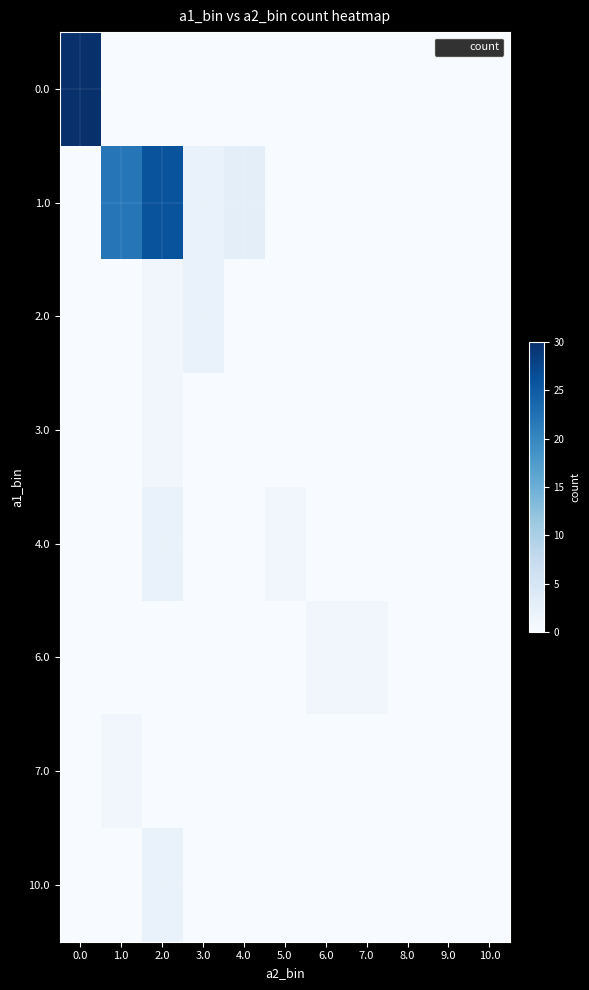

Which category has the lowest value across all series?

1.0